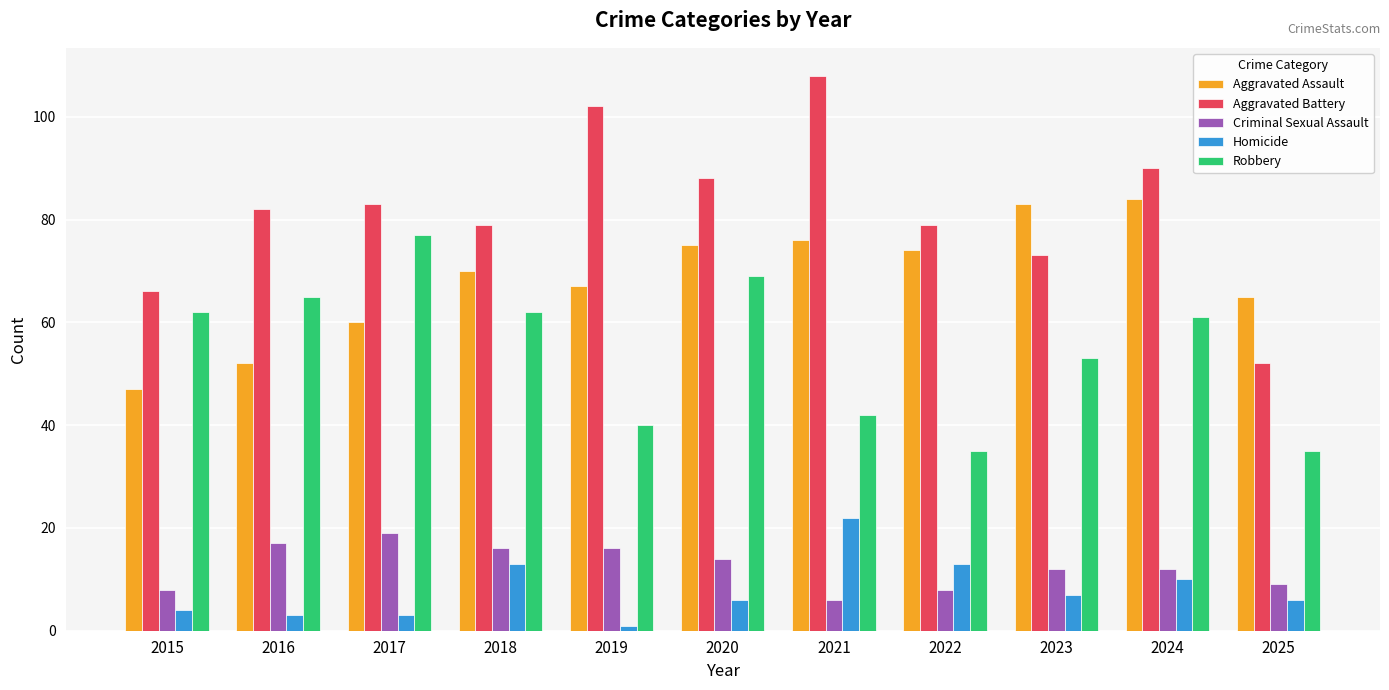

How many distinct data groups are displayed?

5